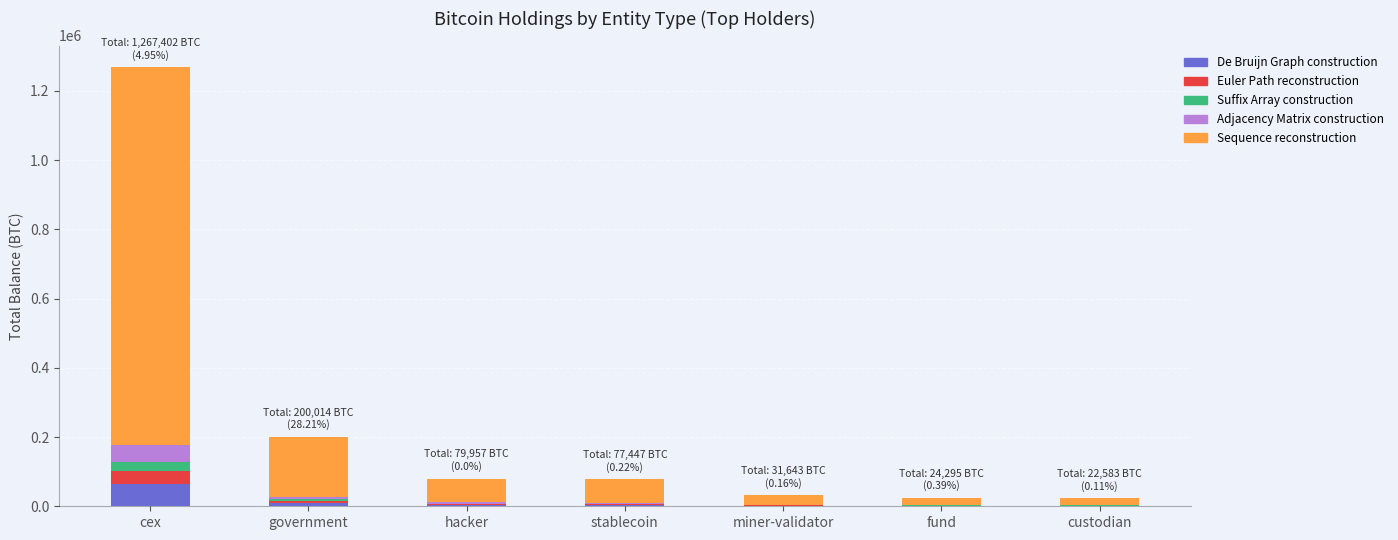

How many data points in De Bruijn Graph construction are above 3872?

4